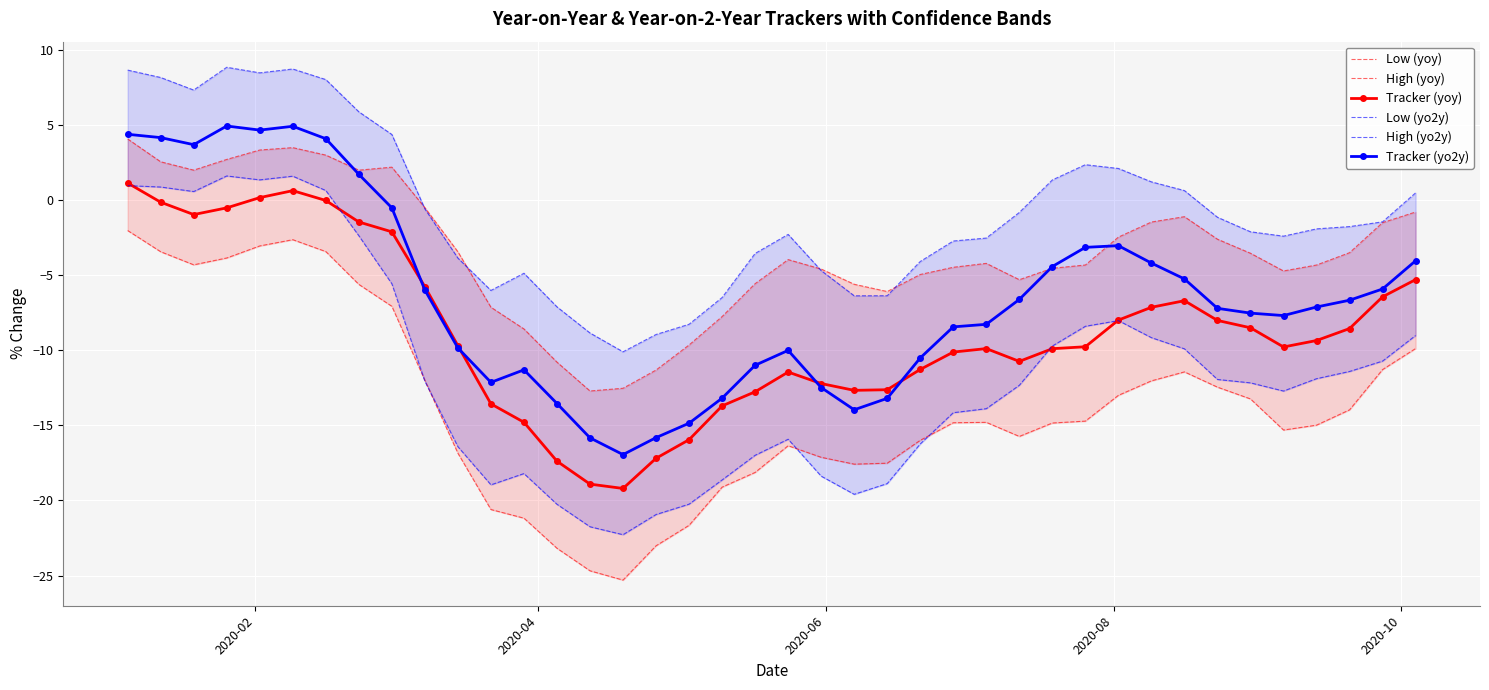

What is the highest value of the Tracker (yo2y) series?

4.9